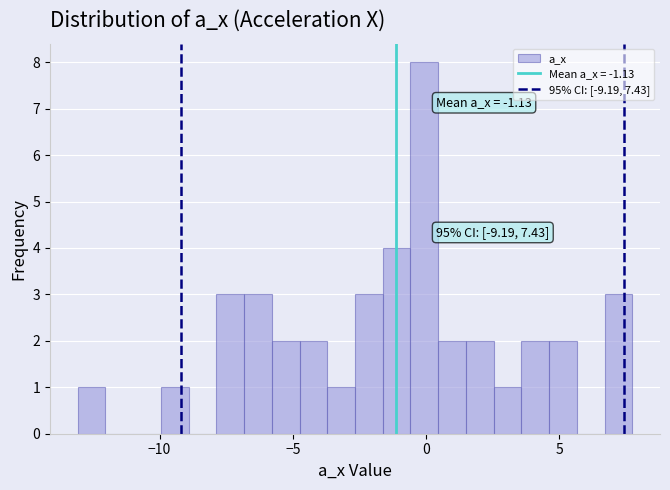

Read against the x-axis, roughly where is the centre of the tallest bar?

0.0